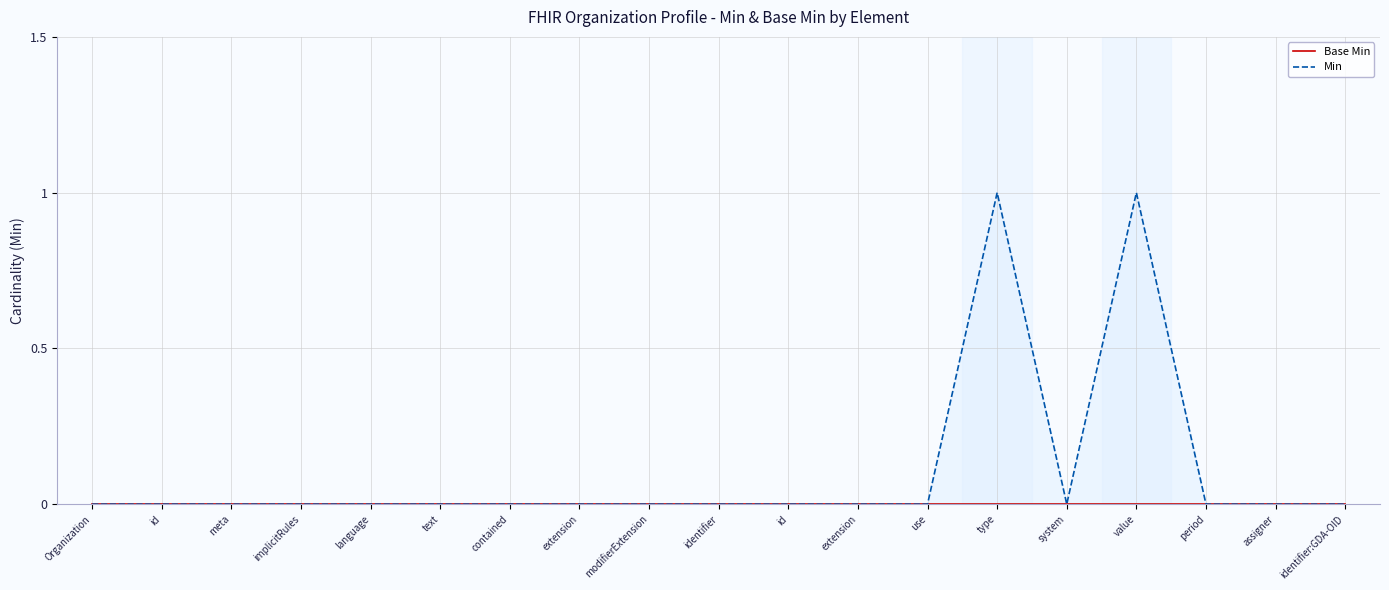

True or false: Min has a value of 0 at language.

True